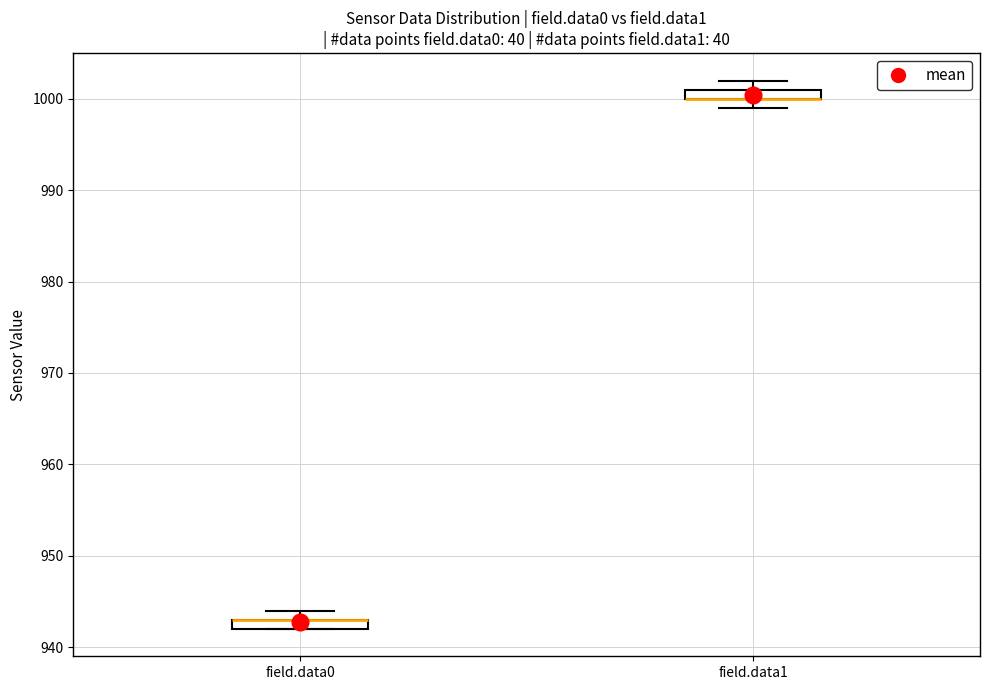

Where is the lower edge of the box for field.data0 on the y-axis? The values are not printed on the chart, so give them approximately, as read against the axis.

942